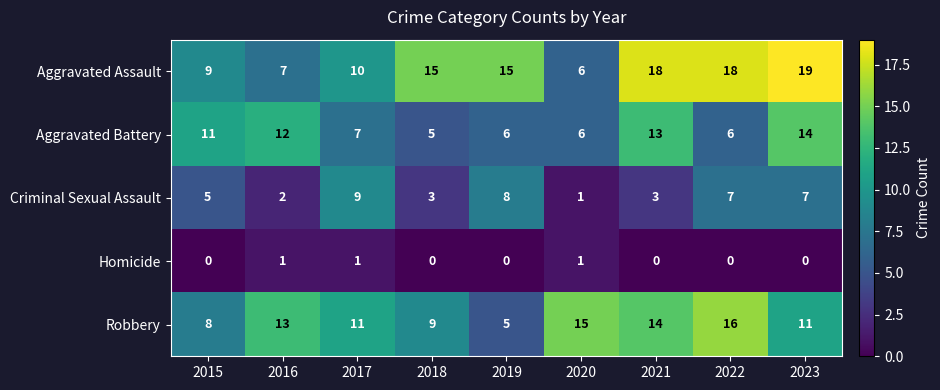

What is the difference between the highest and lowest values at 2022?

18